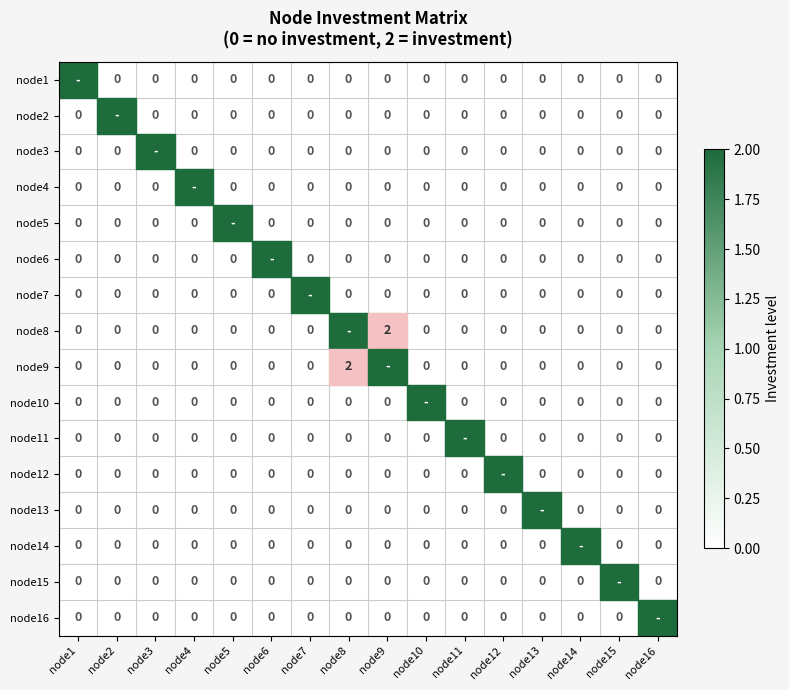

At which category does the chart reach its minimum across all series?

node1